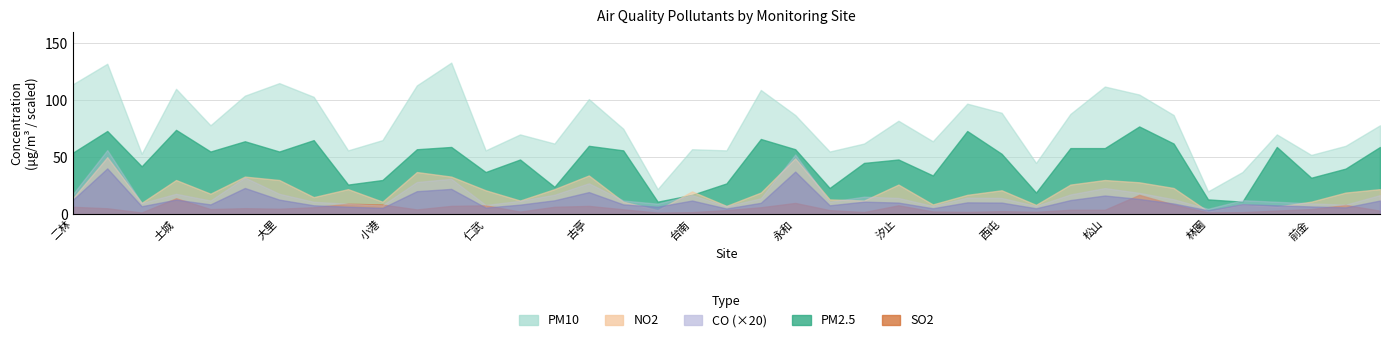

What are all the series names shown in the legend?

PM10, PM2.5, SO2, NO2, CO